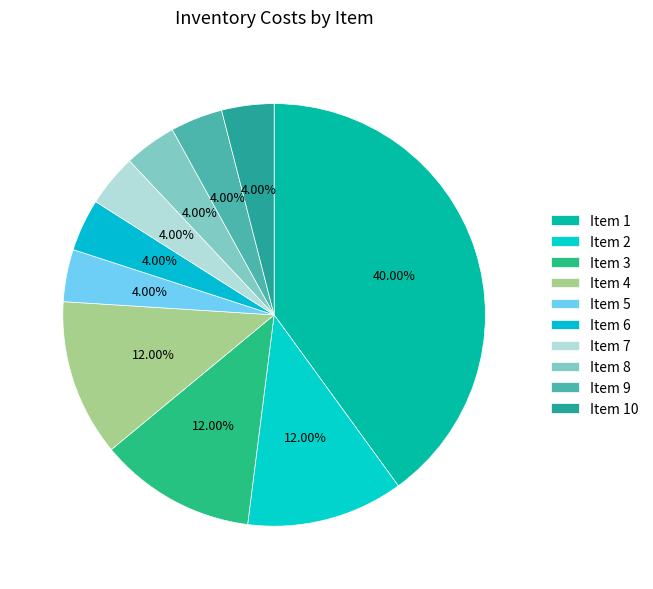

Which slice is the smallest?

5